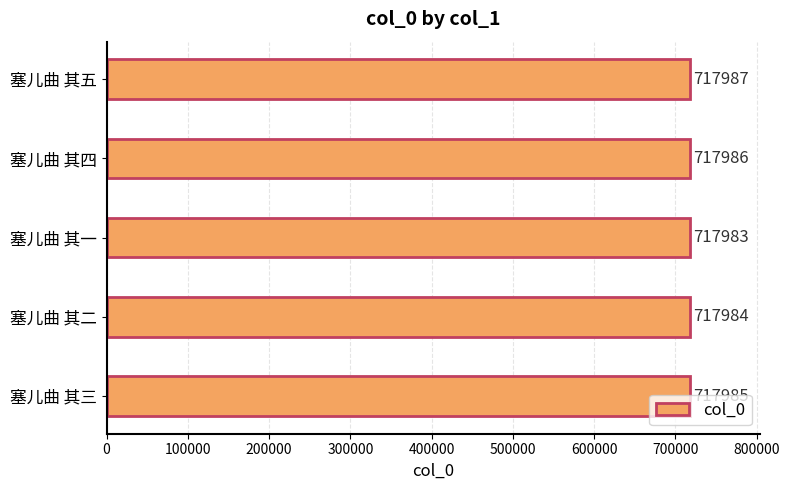

What is the difference between the values at 塞儿曲 其一 and 塞儿曲 其五?

4